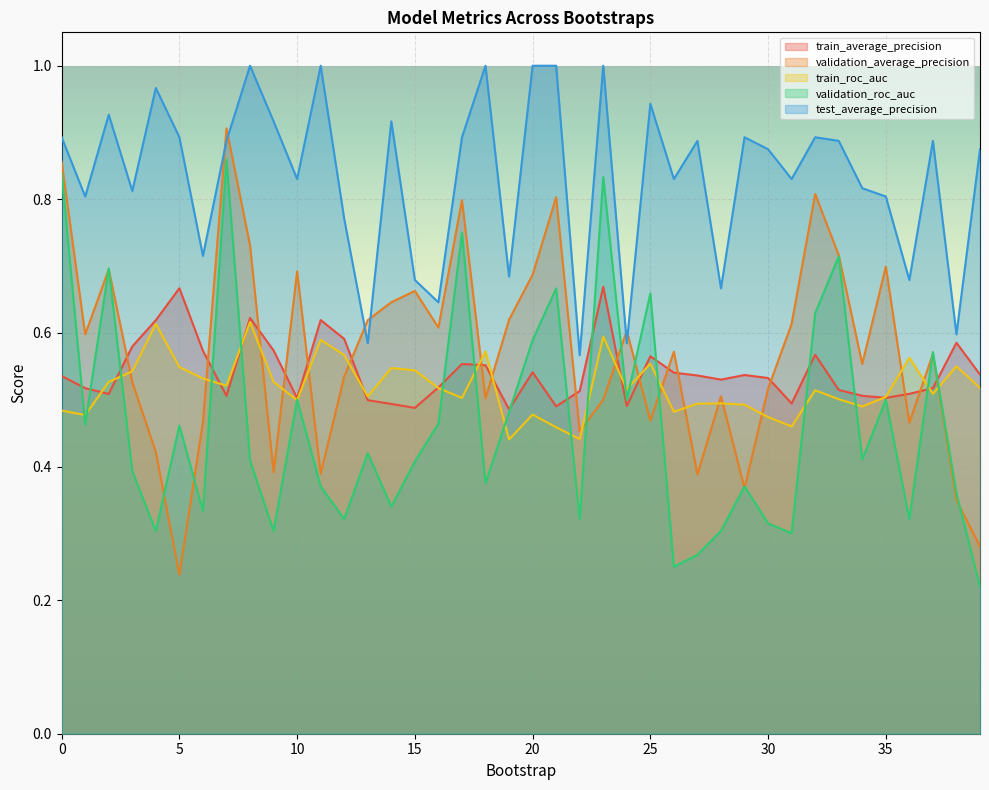

The validation_roc_auc series shows 0.5 at 27. True or false?

False